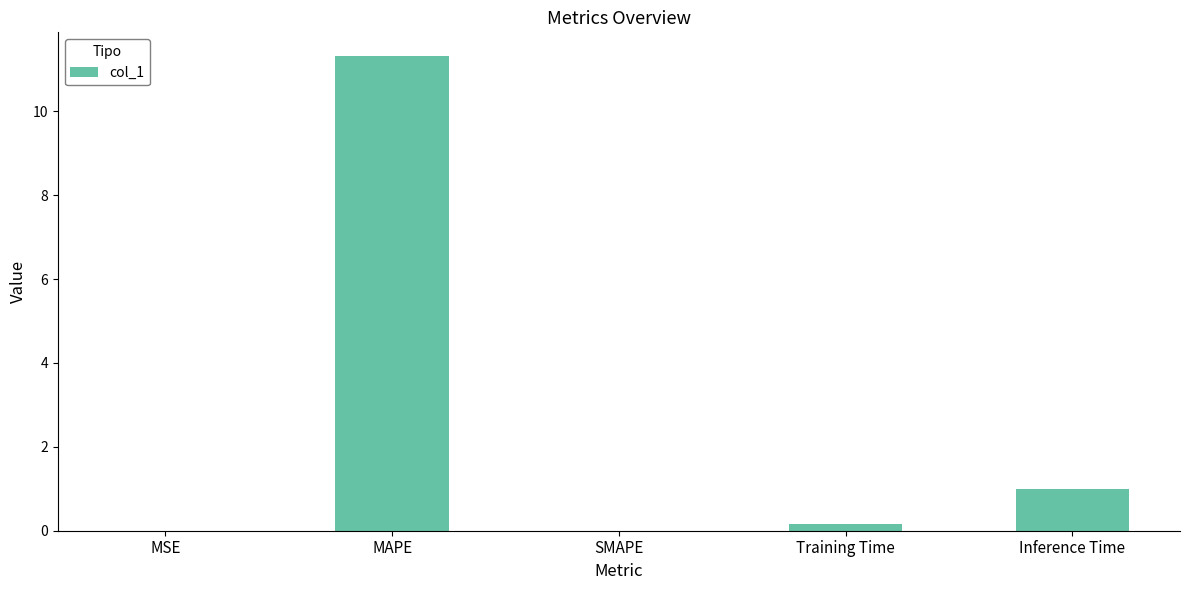

What is the greatest value displayed?

11.3